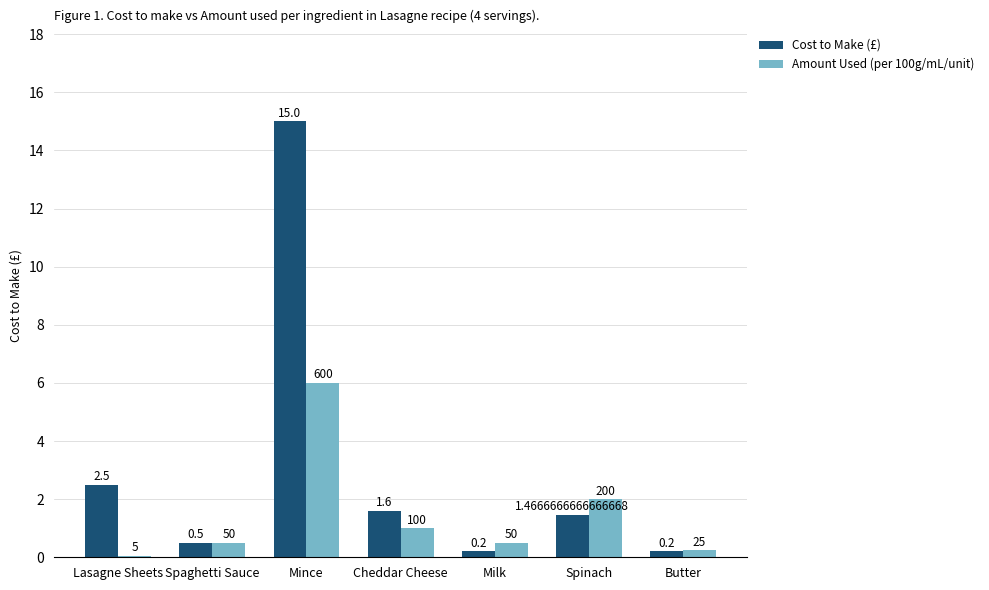

Which series changed the most between Mince and Milk?

Cost to Make (£)